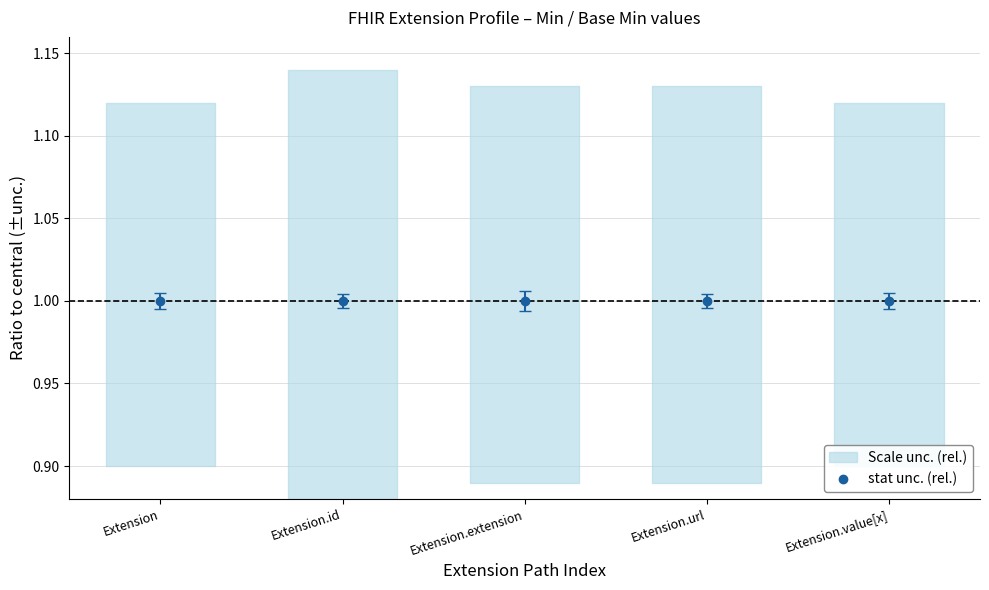

At which label does Base Min reach its peak?

Extension.url